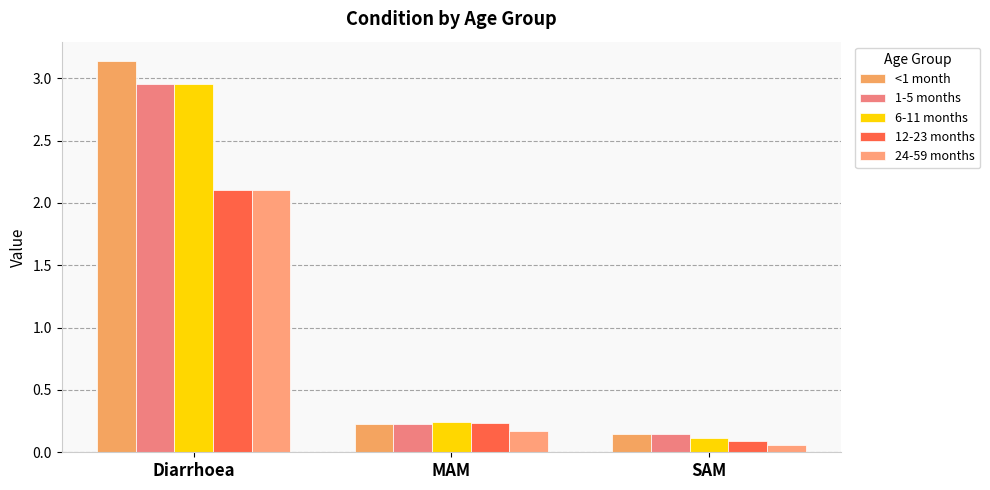

Which series has the widest spread of values?

<1 month